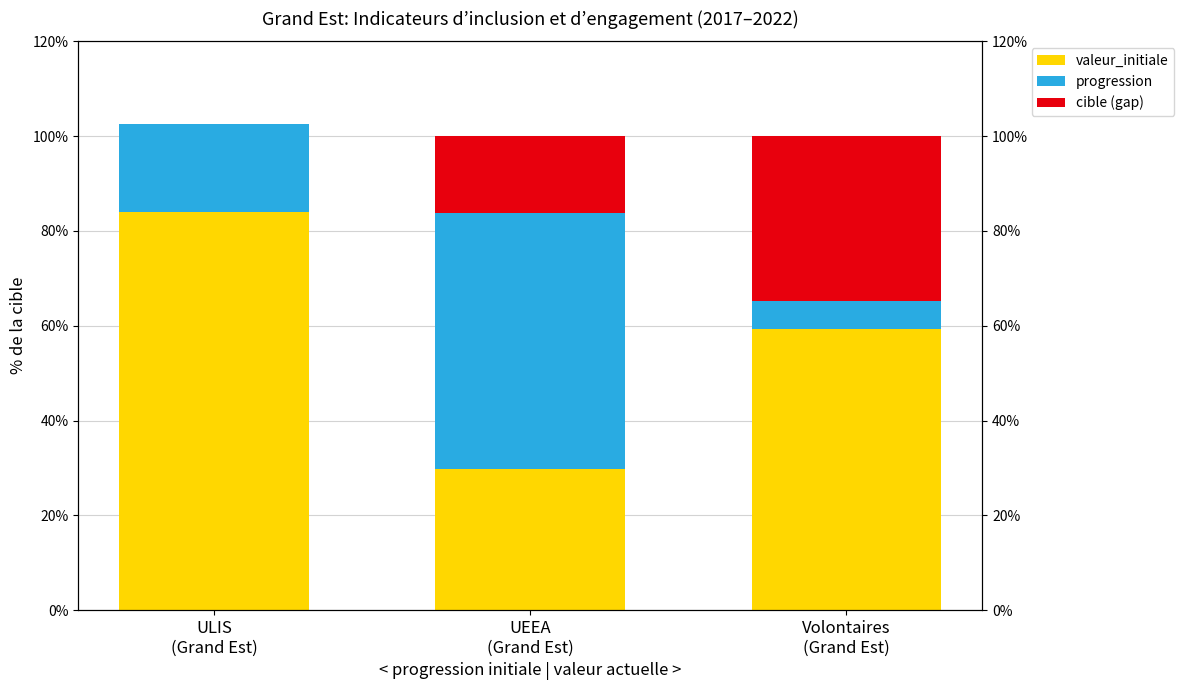

What is the sum of the progression values at ULIS
(Grand Est) and Volontaires
(Grand Est)?

24.5